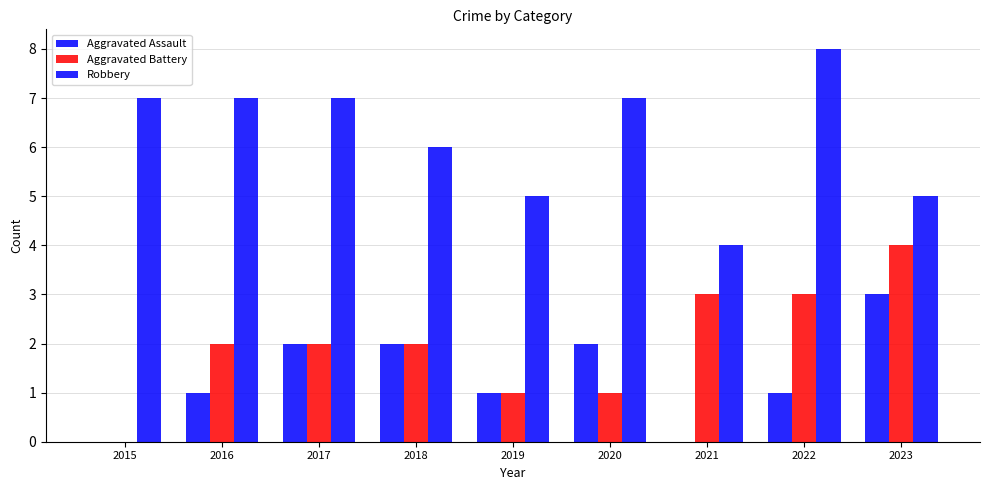

What value does the Robbery series have at 2015?

7